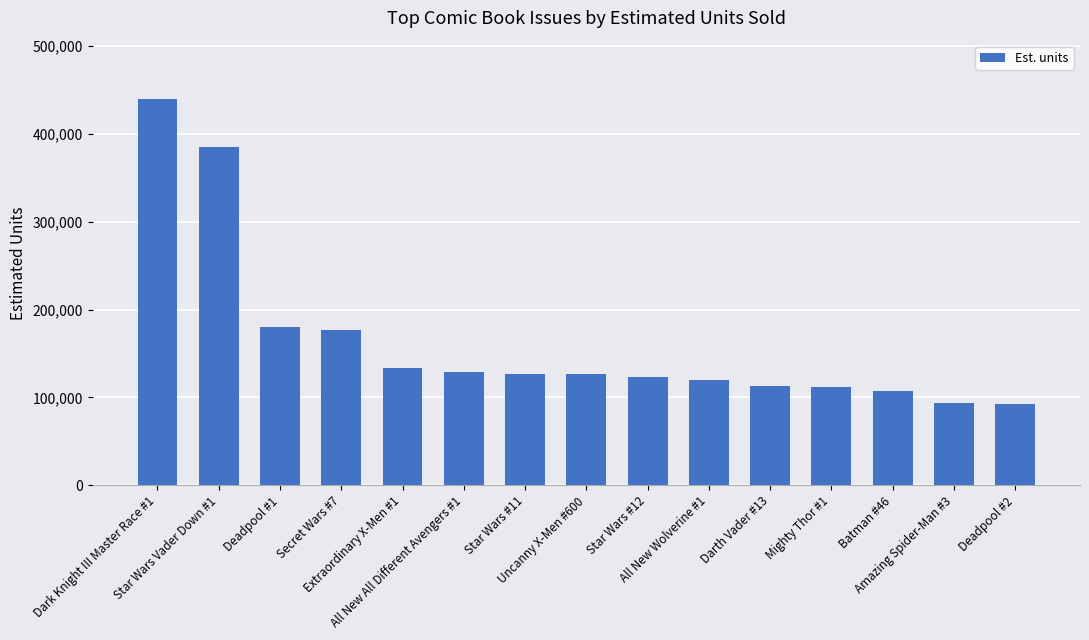

What is the average value?

163971